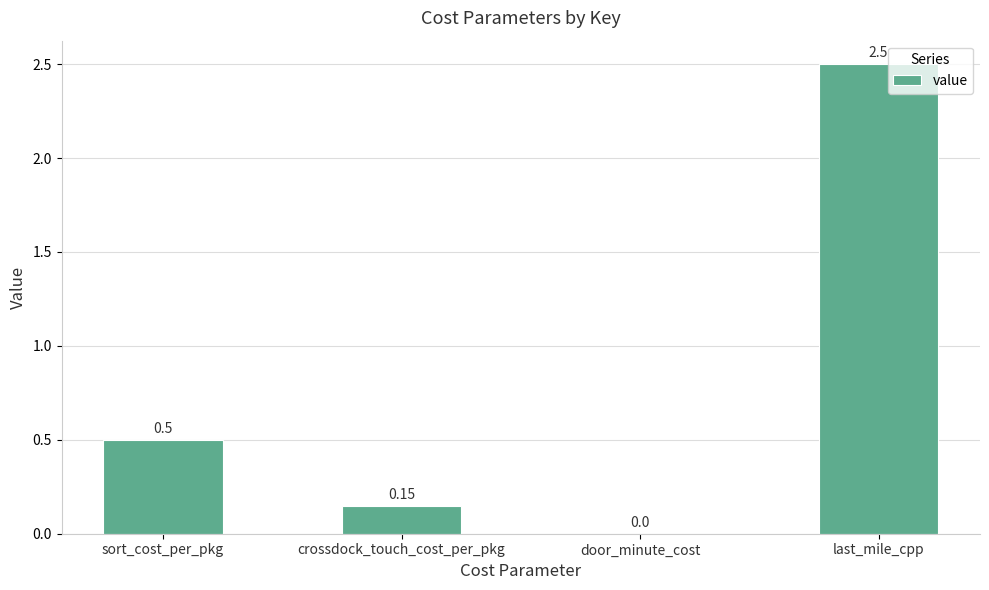

What is the change in value from sort_cost_per_pkg to door_minute_cost?

-0.5